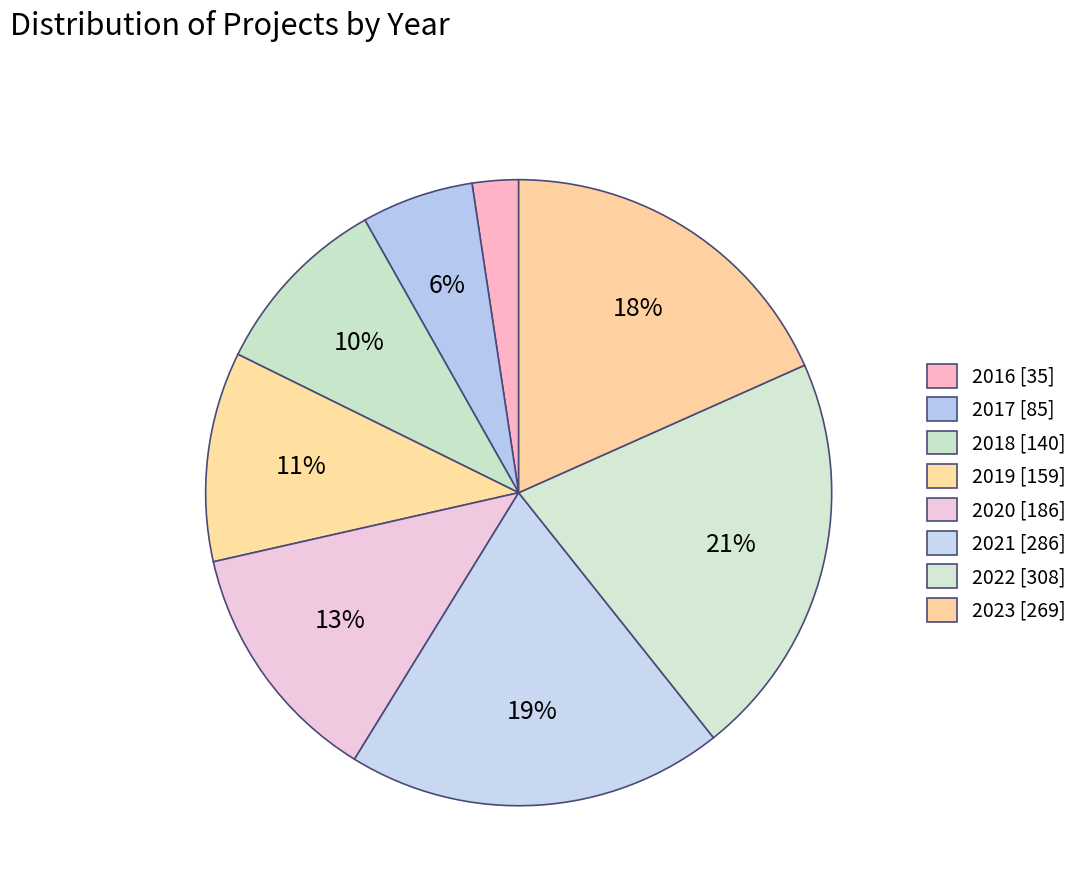

How many segments does this pie chart have?

8